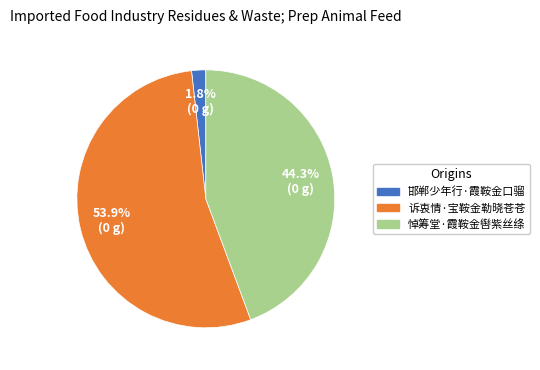

Does 邯郸少年行·霞鞍金口骝 represent more than half of the total?

No